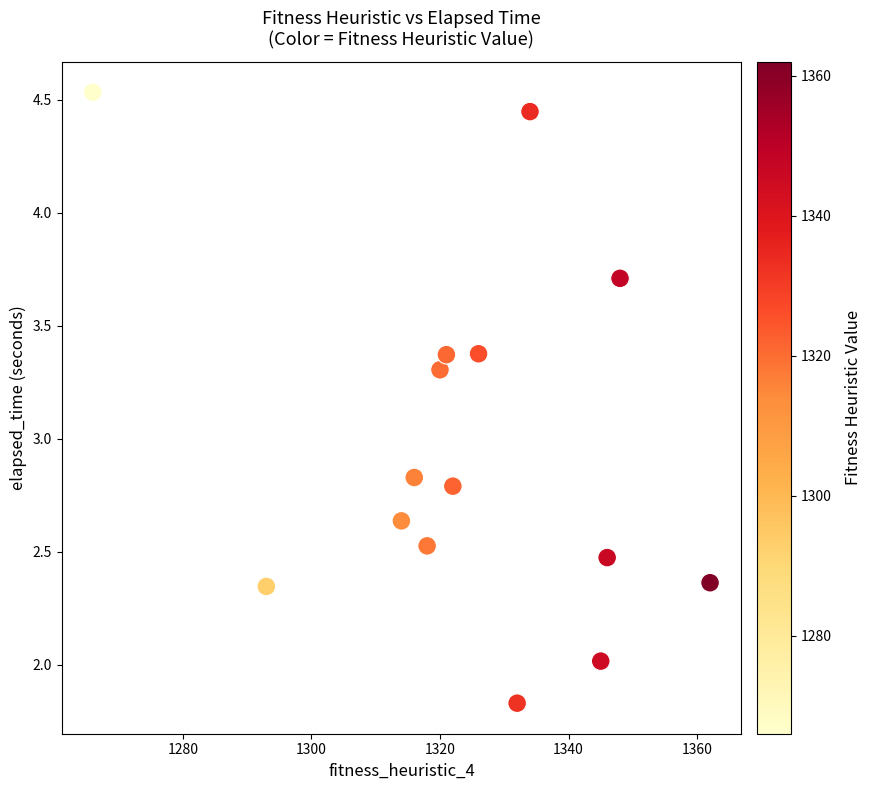

What is the range of X values (max minus min)?

96.0